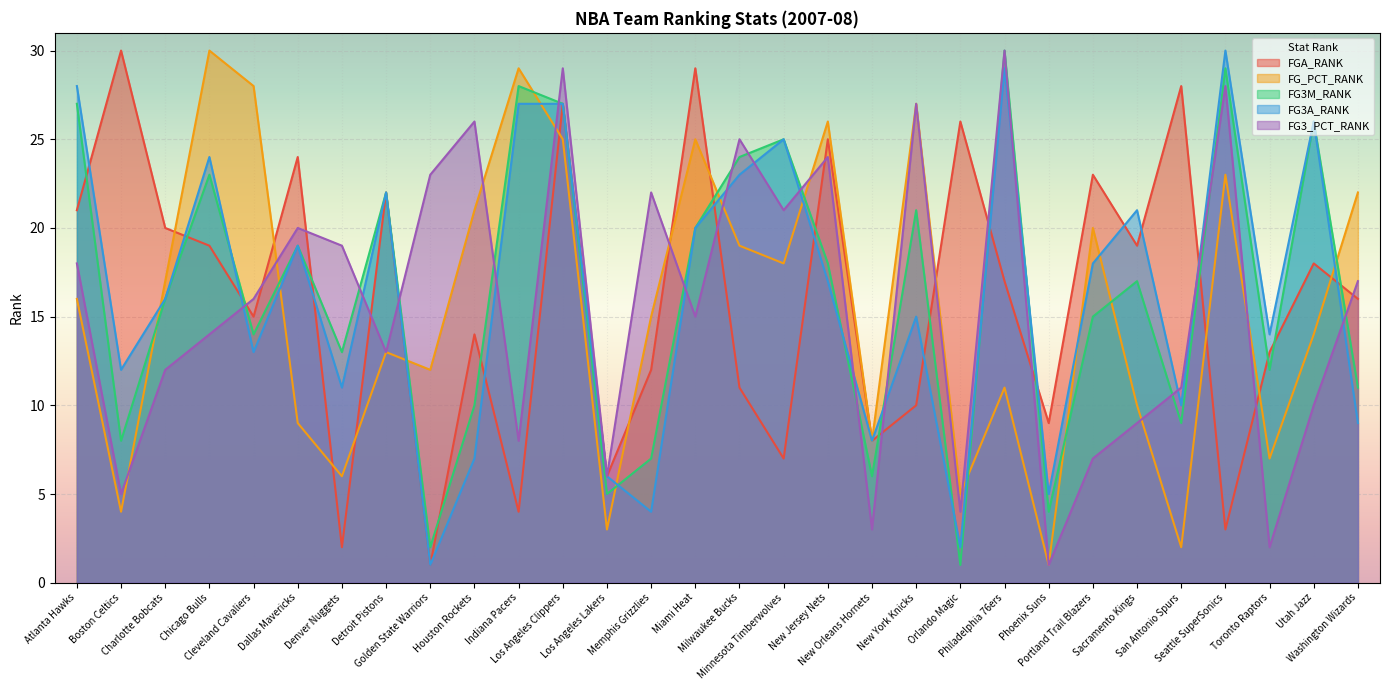

What is the minimum value shown in the chart?

1